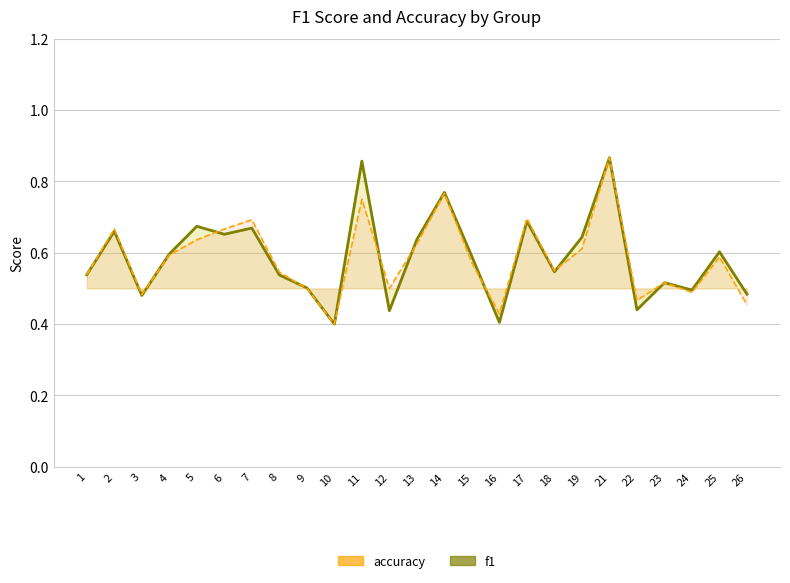

List the series in order of their overall mean, lowest first.

accuracy, f1